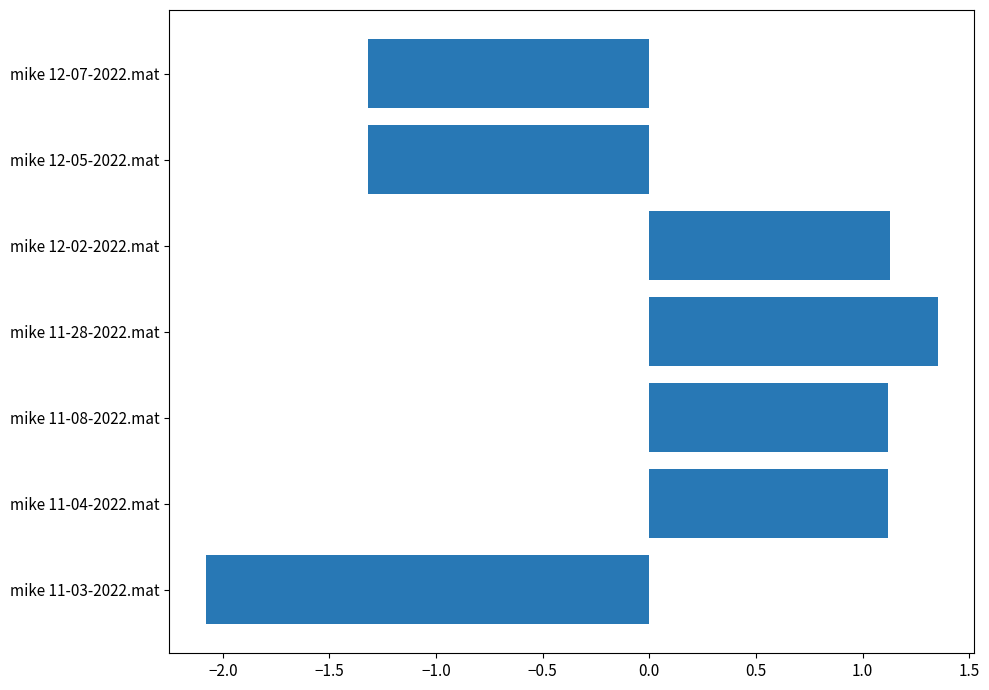

The chart shows a value of 1.6 at mike 12-02-2022.mat. True or false?

False